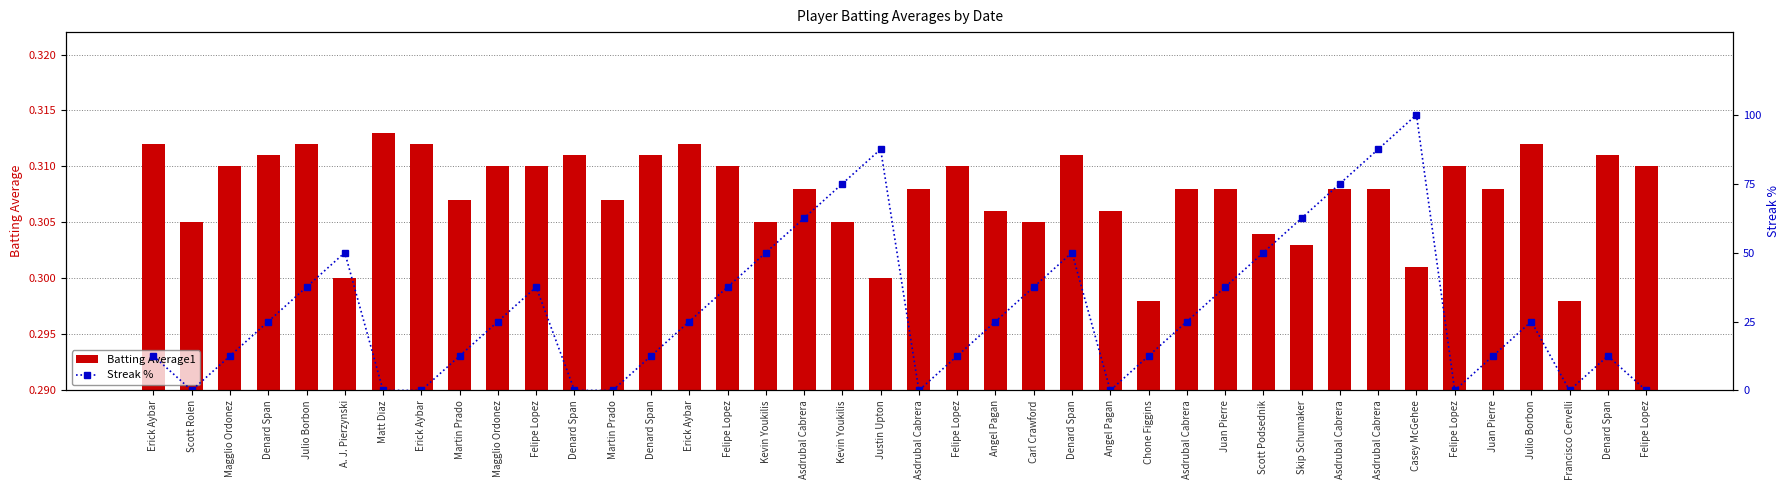

The value of Streak % at Matt Diaz is 0.0. True or false?

True